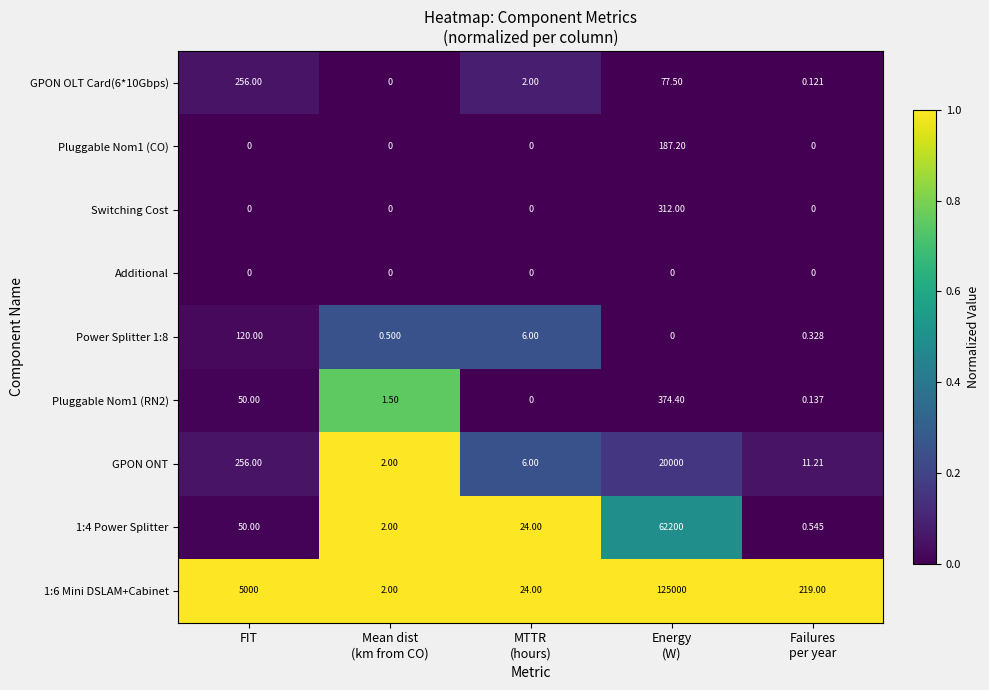

Where does the GPON ONT series first go above 11?

FIT